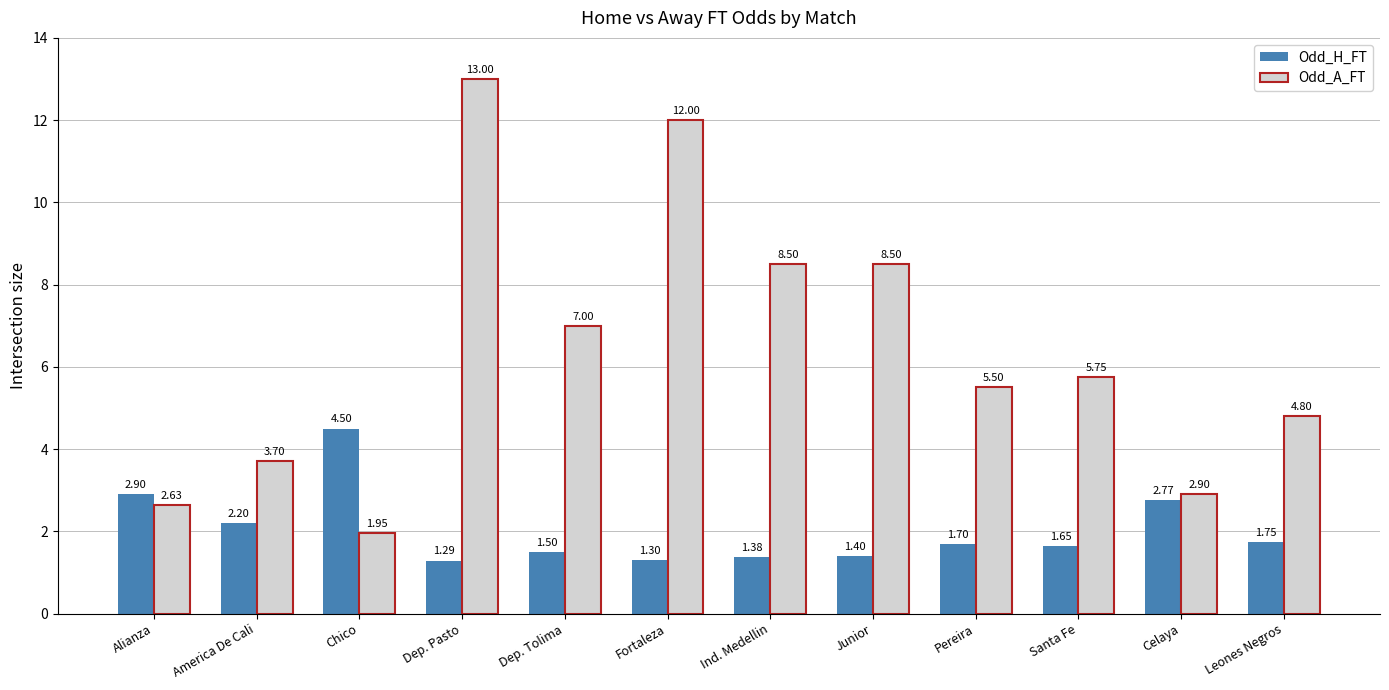

What are all the series names shown in the legend?

Odd_H_FT, Odd_A_FT